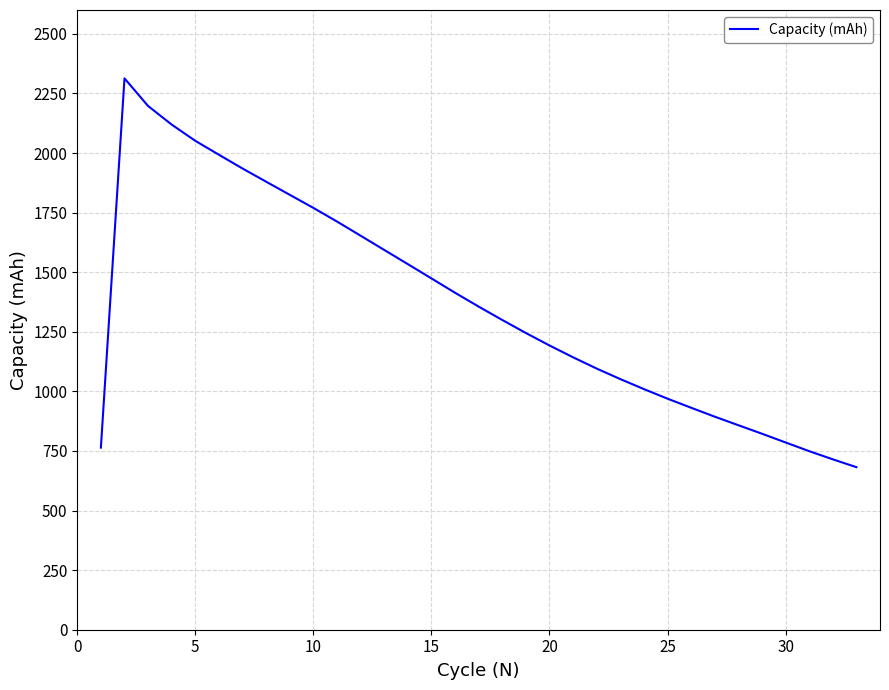

What is the greatest value displayed?

2313.2